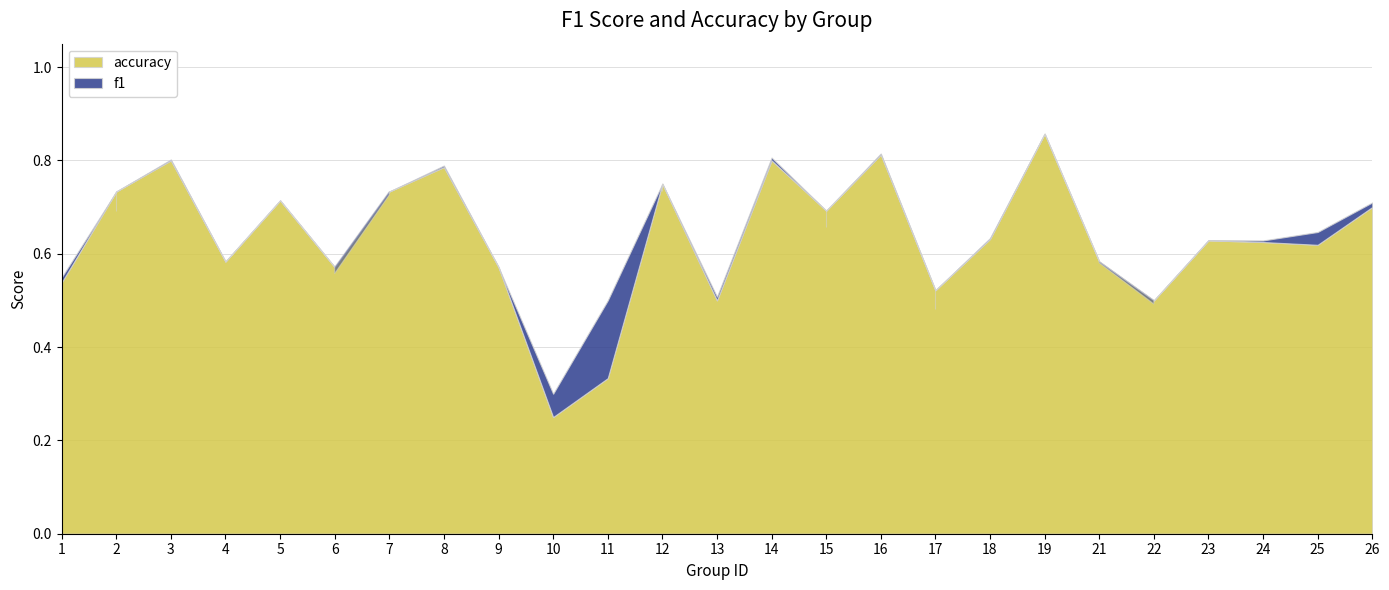

Reading right to left, list all the values displayed in this chart.

f1: 0.7	0.6	0.6	0.6	0.5	0.6	0.9	0.6	0.5	0.8	0.7	0.8	0.5	0.7	0.5	0.3	0.6	0.8	0.7	0.6	0.7	0.6	0.8	0.7	0.5
accuracy: 0.7	0.6	0.6	0.6	0.5	0.6	0.9	0.6	0.5	0.8	0.7	0.8	0.5	0.8	0.3	0.2	0.6	0.8	0.7	0.6	0.7	0.6	0.8	0.7	0.5